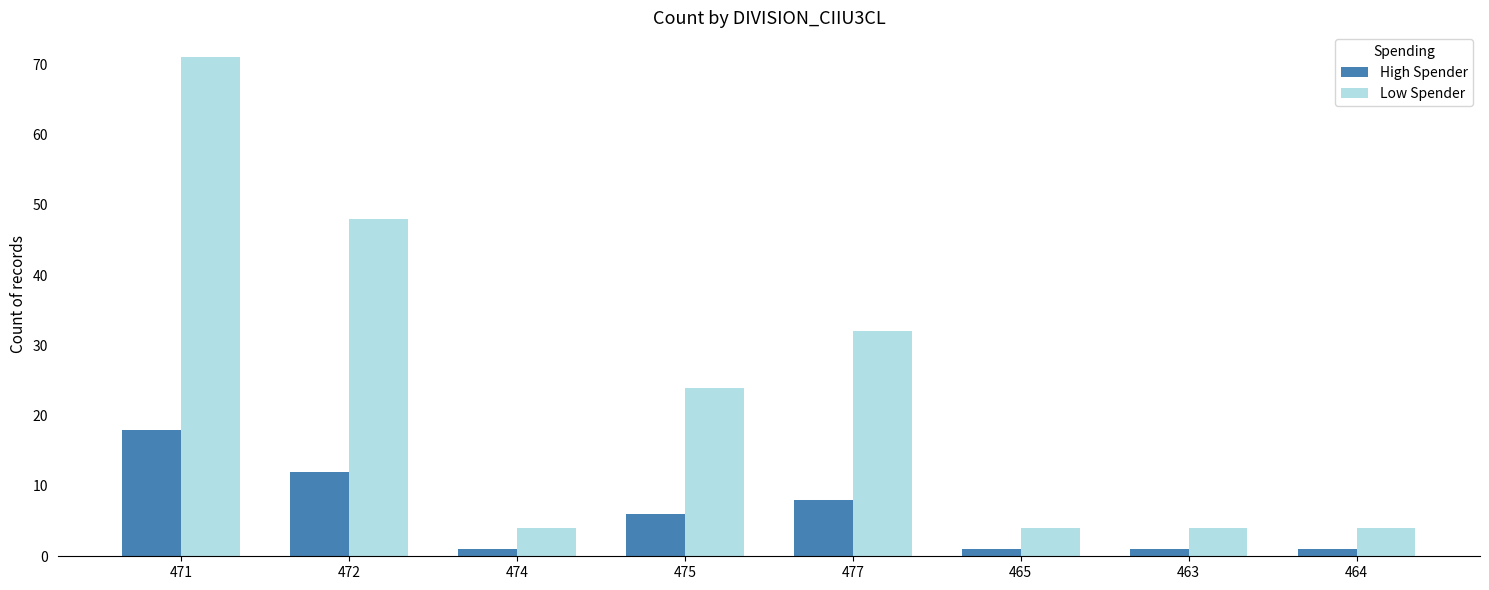

What is the average value of the Low Spender series?

24